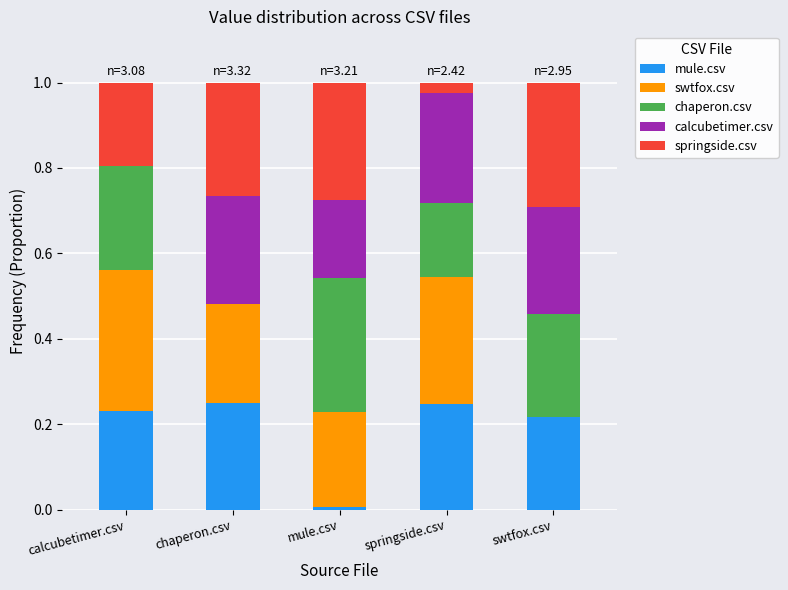

What is the total value across all series at chaperon.csv?

1.0